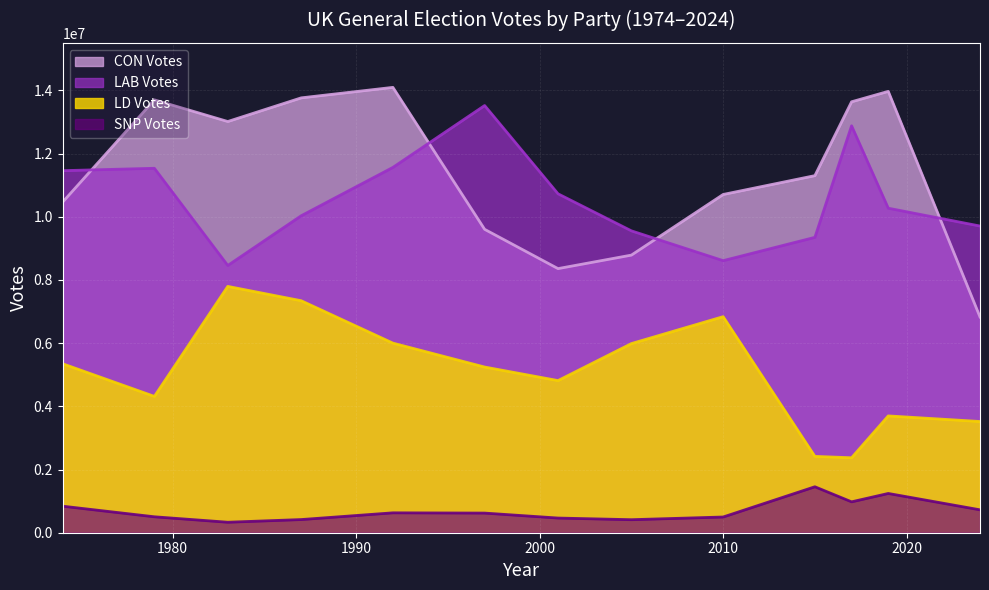

Which series has the largest total across all categories?

CON Votes